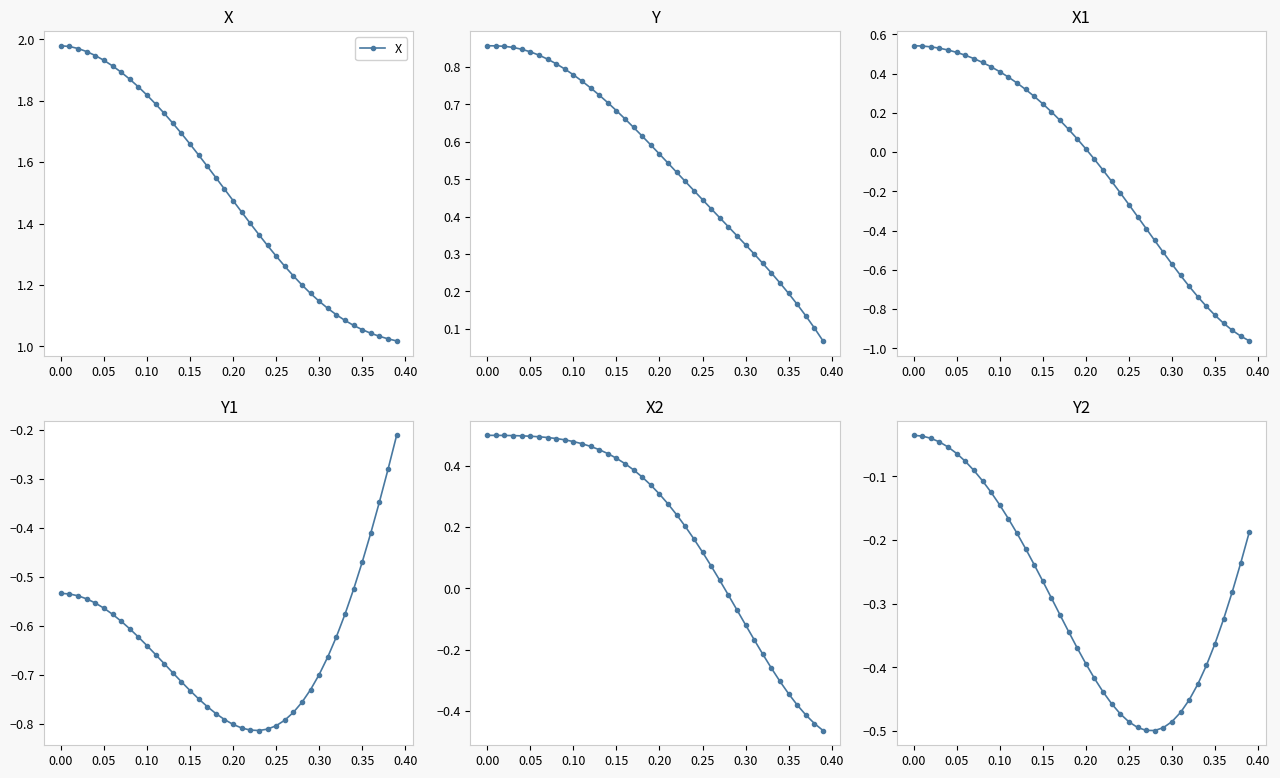

After their last crossing, which series has the higher values: Y2 or X1?

Y2